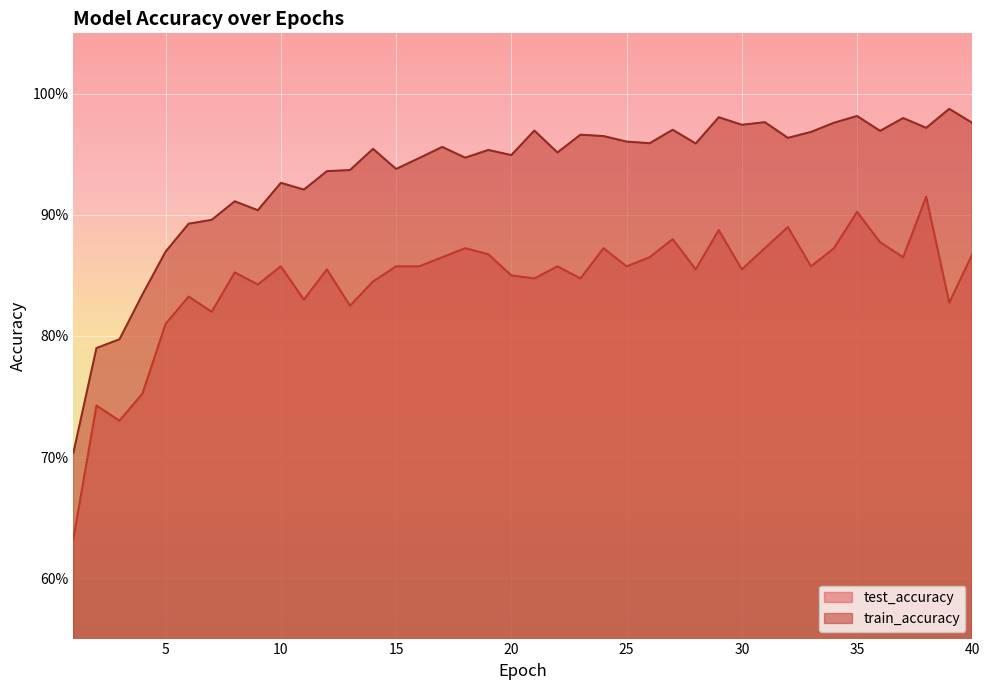

At which category is the sum across all series the highest?

38